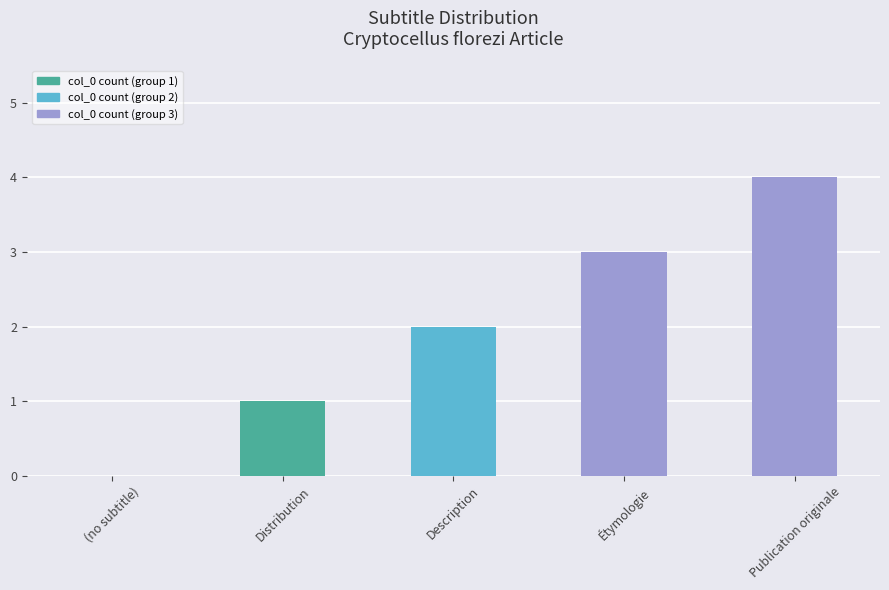

The chart shows a value of 0 at (no subtitle). True or false?

True